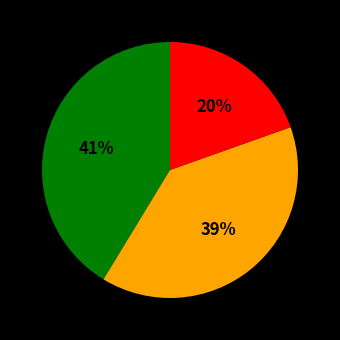

How many slices are in this pie chart?

3